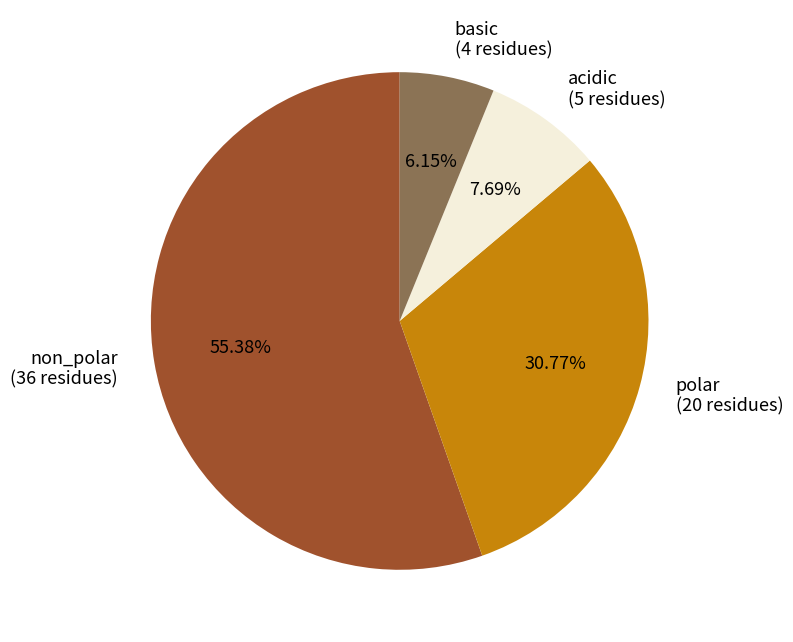

What portion of the pie excludes acidic?

92.3%